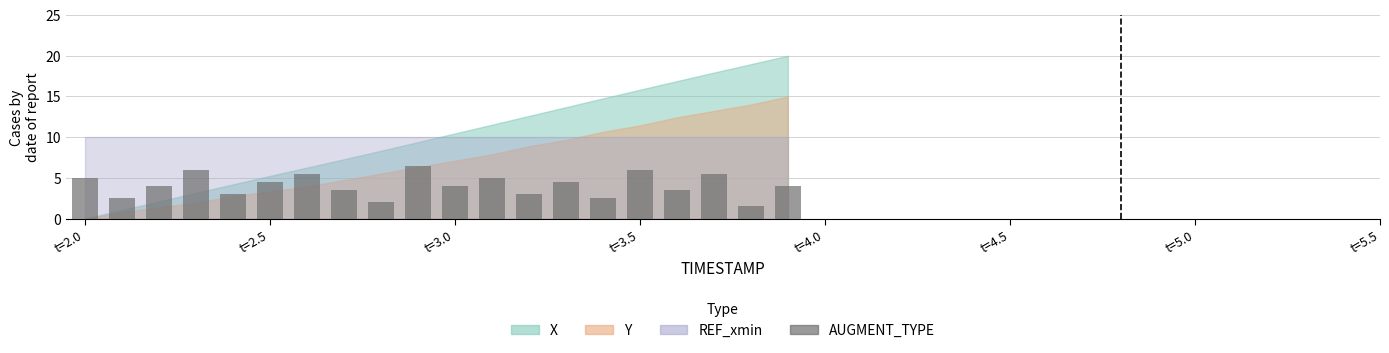

What is the difference between the second highest and second lowest values?

4.0